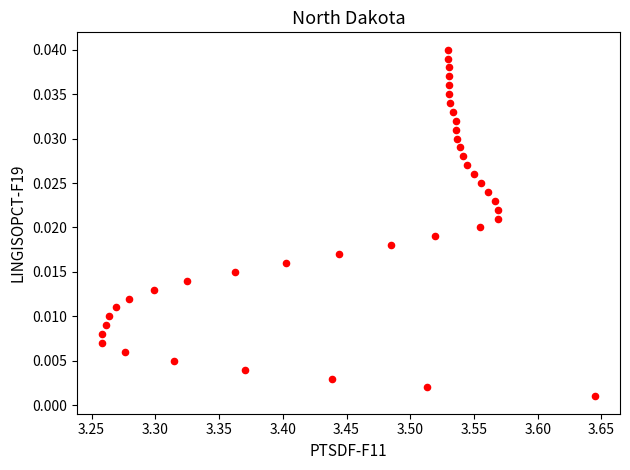

What is the range of X values (max minus min)?

0.4